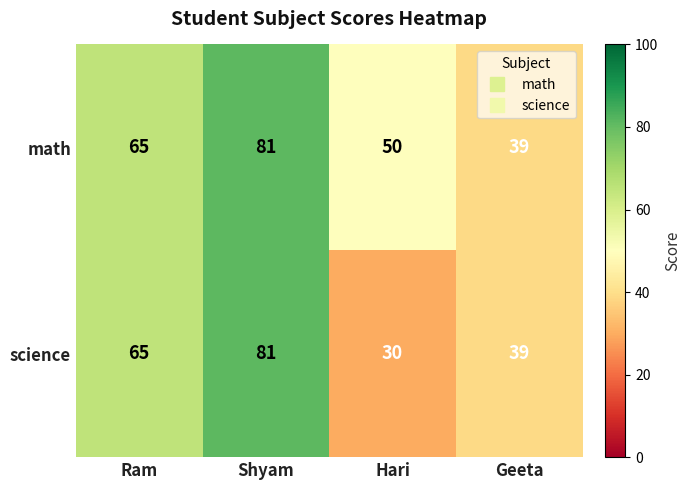

What is the difference between the maximum and minimum values in the science series?

51